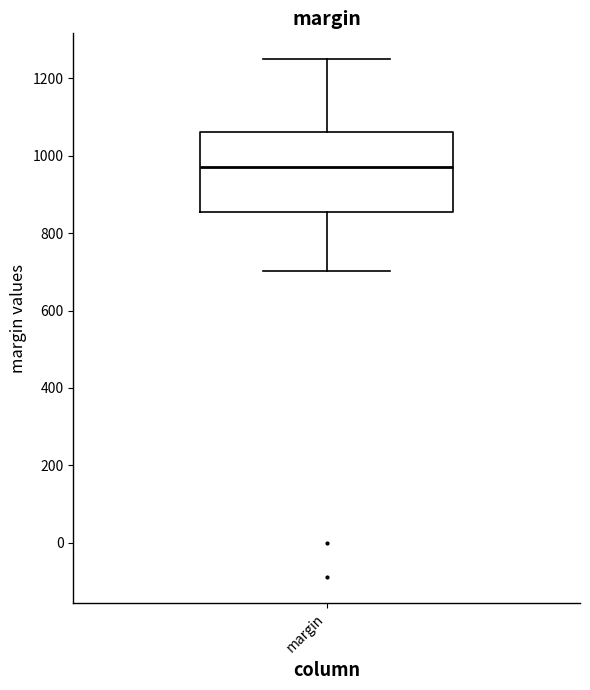

Read this box plot against the y-axis: the position of the median line, the range covered by the box, and the ends of both whiskers. The values are not printed on the chart, so give them approximately, as read against the axis.

median 980, box 860 to 1060, whiskers 700 to 1240